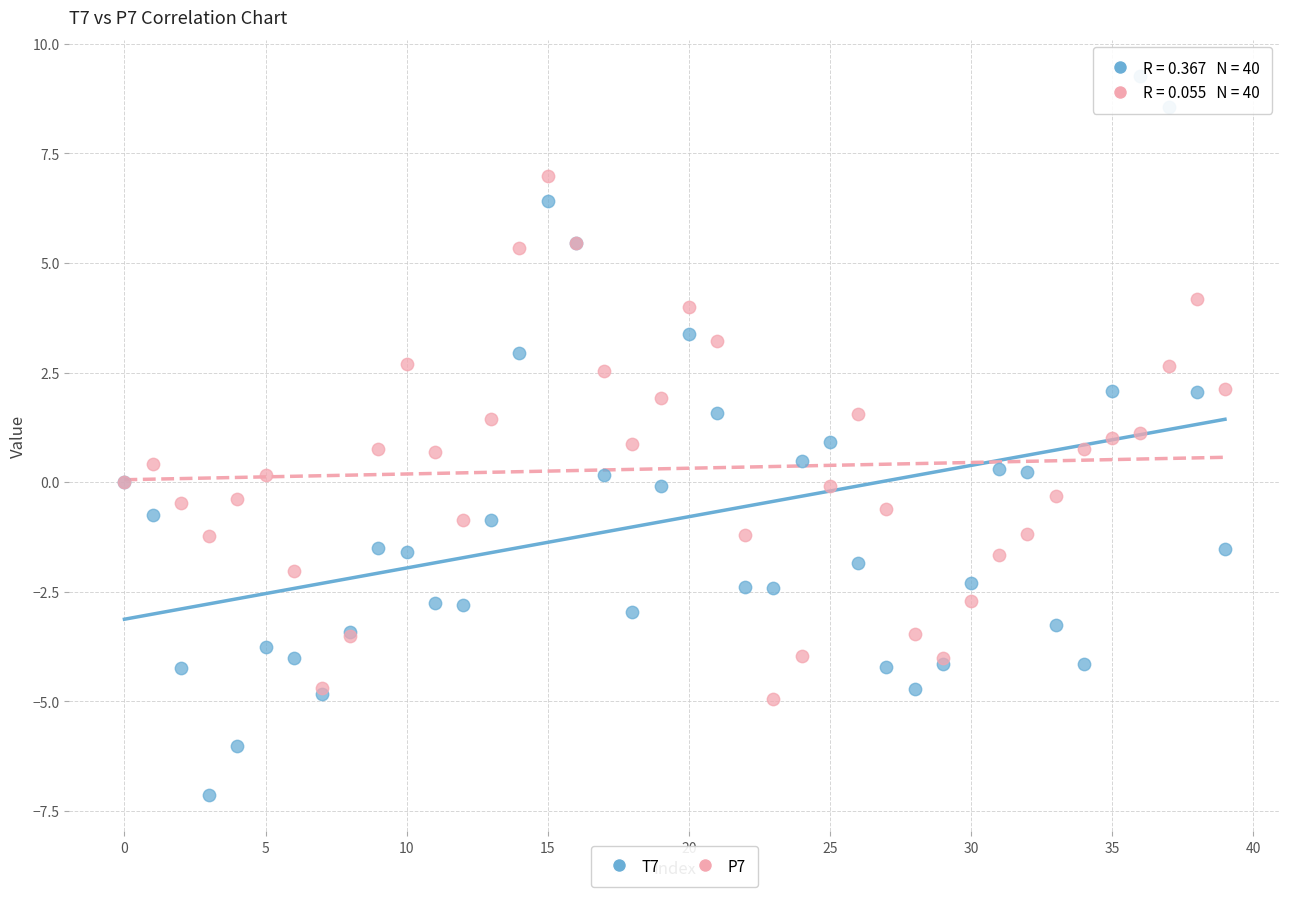

Which series contains the highest Y value?

T7